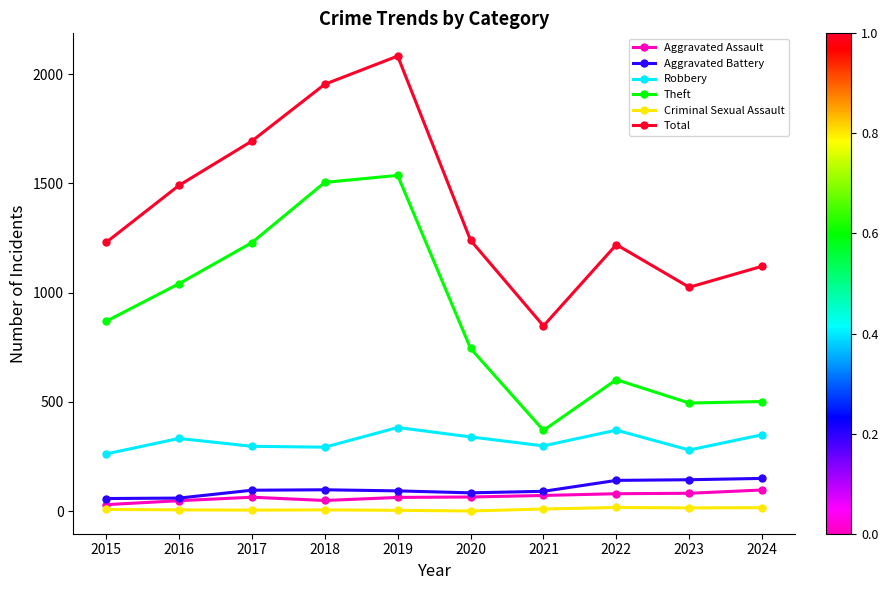

How many interior local peaks does the Total series have?

2